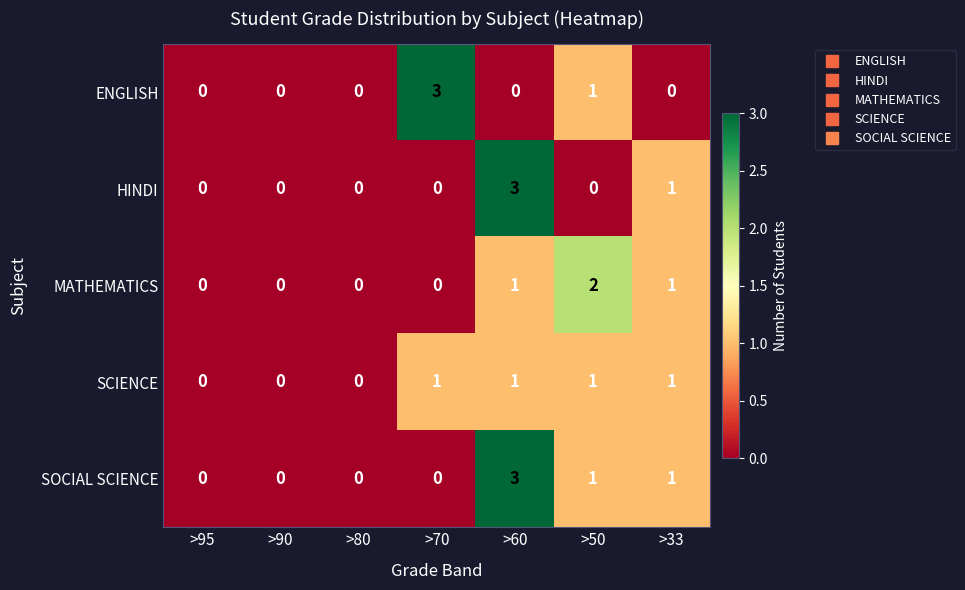

What is the difference between the highest and lowest values at >60?

3